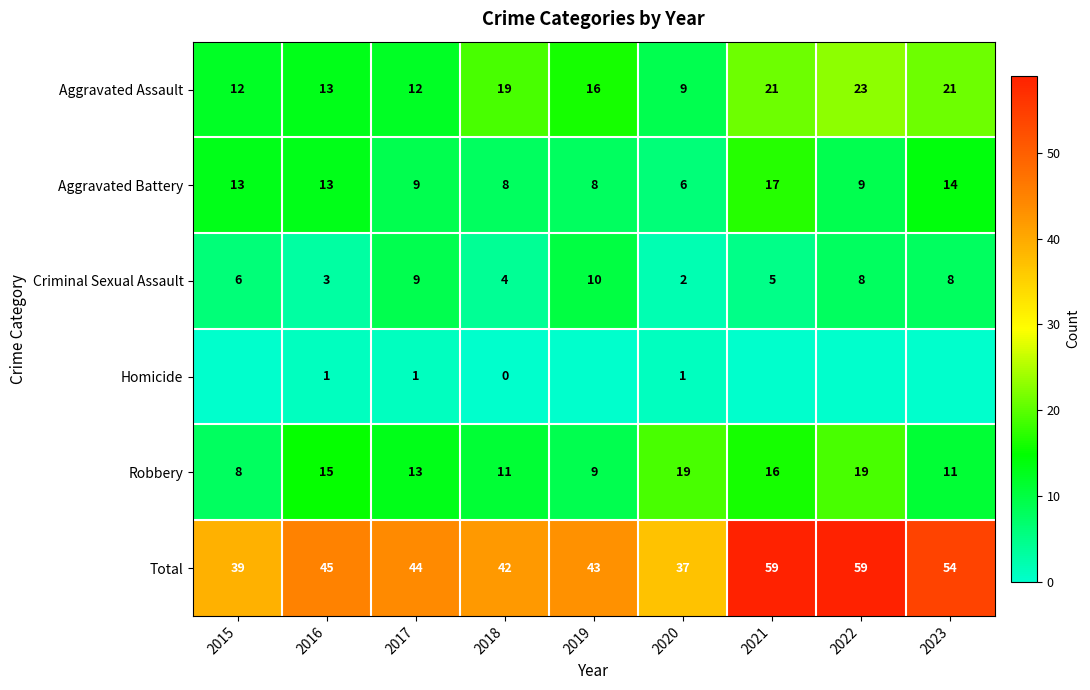

Is it true that Criminal Sexual Assault equals 12 at 2022?

False